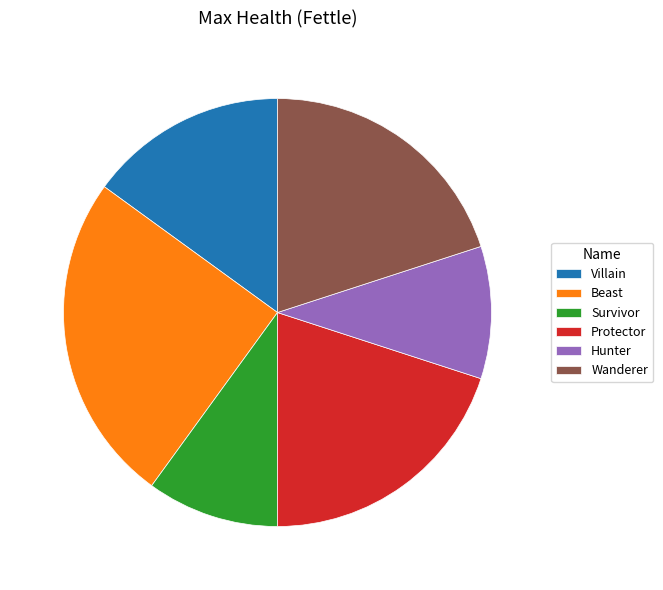

Does any single category account for the majority?

No